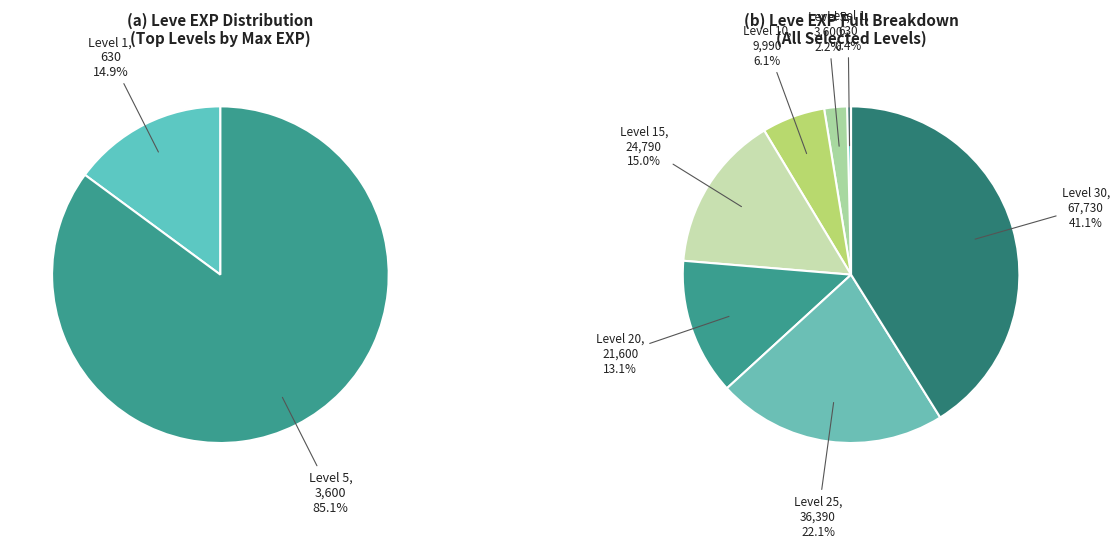

To the nearest percent, what is the difference between the Level 25 and Level 15 slice percentages?

7%